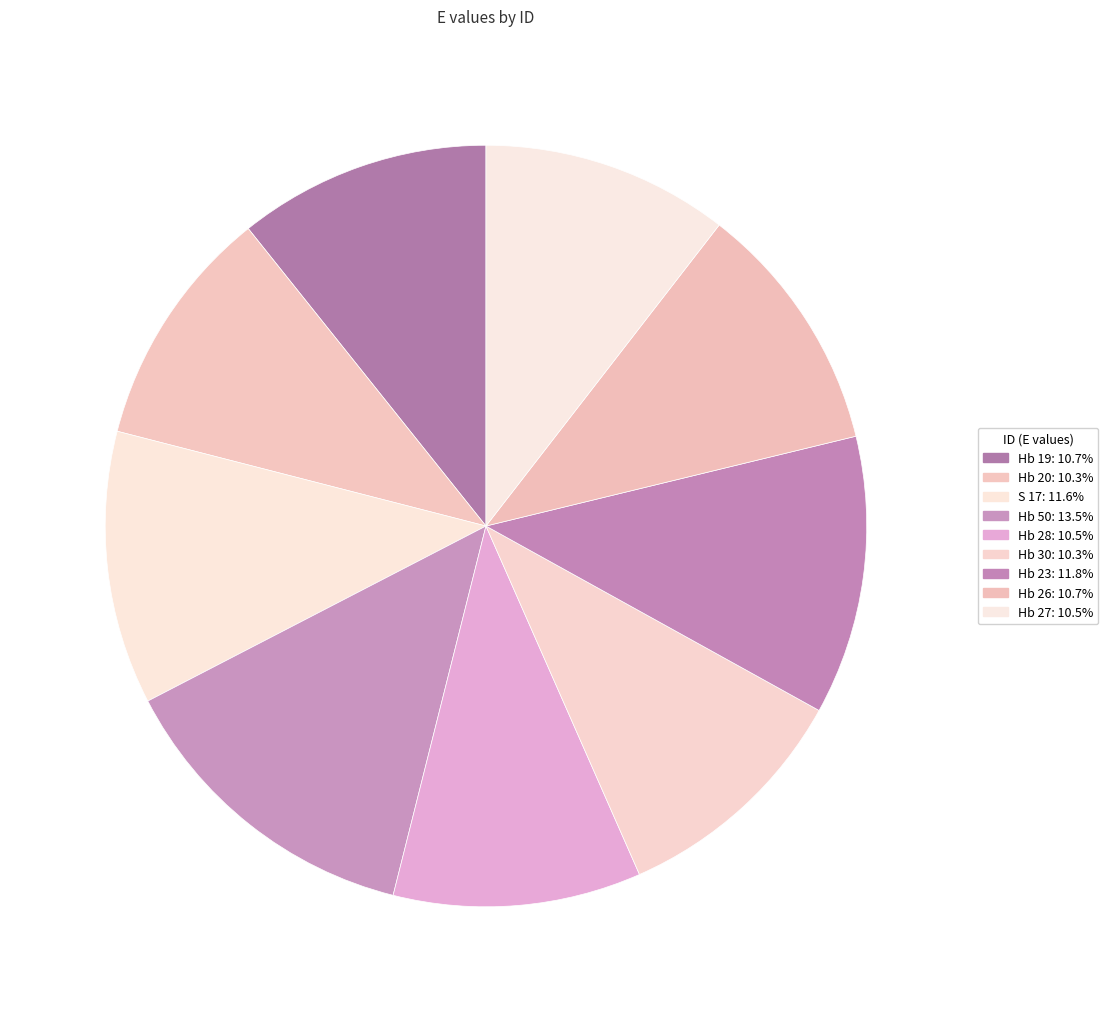

What is the ratio of the value at S 17 to the value at Hb 20?

1.1